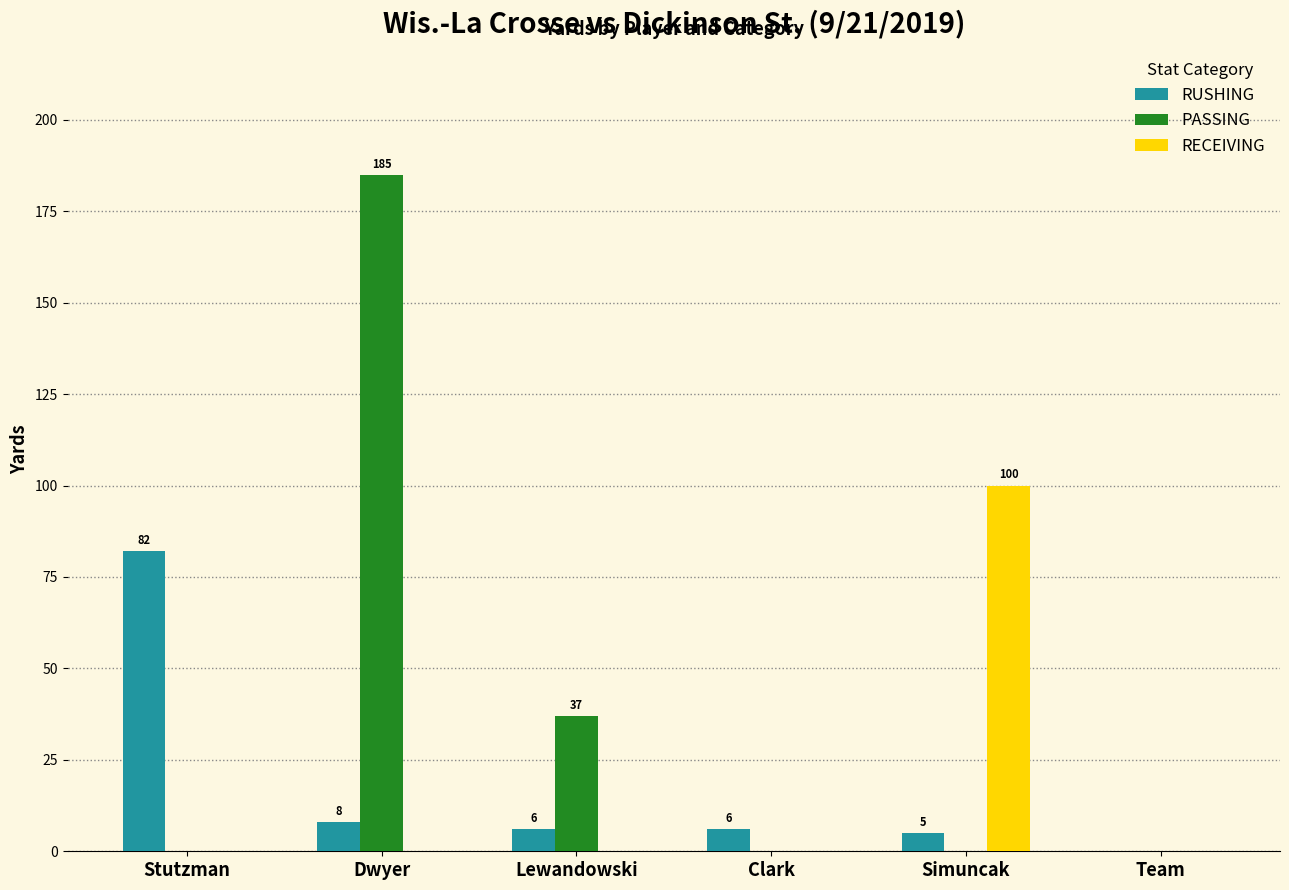

Where is RUSHING nearest to the value 41?

Dwyer